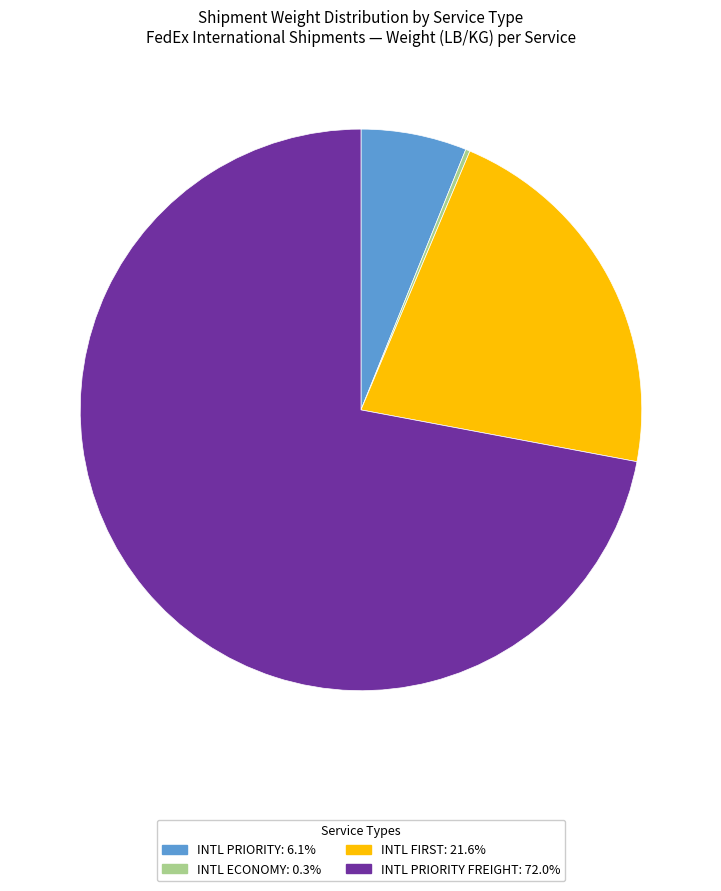

Is there any slice that represents more than half of the pie?

Yes